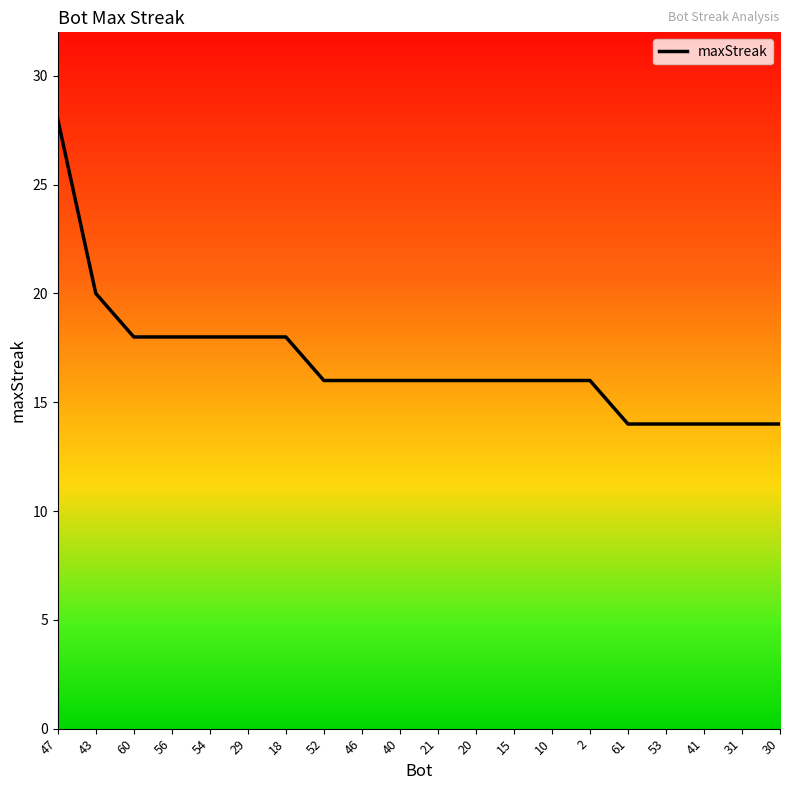

The value at 60 is 5. True or false?

False